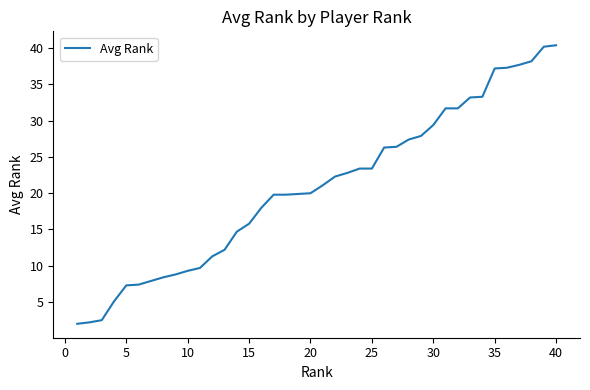

What is the difference between the maximum and minimum values?

38.4